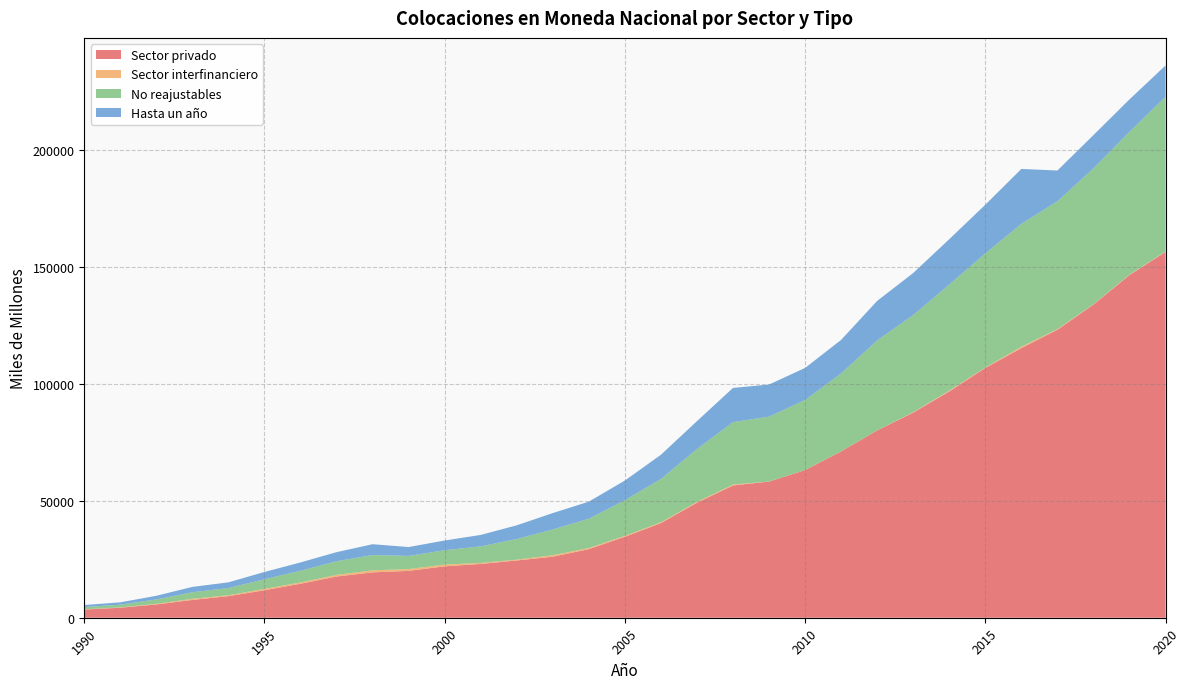

Reading left to right, extract all data points from this chart.

Sector privado: 1990=3505	1991=4271	1992=5687	1993=7610	1994=9229	1995=11740	1996=14526	1997=17621	1998=19402	1999=20043	2000=21975	2001=23011	2002=24486	2003=26112	2004=29325	2005=34625	2006=40460	2007=49184	2008=56570	2009=58236	2010=63136	2011=71143	2012=80093	2013=87704	2014=96758	2015=106824	2016=115308	2017=123156	2018=133919	2019=146540	2020=156421
Sector interfinanciero: 1990=116	1991=134	1992=260	1993=485	1994=382	1995=596	1996=575	1997=708	1998=872	1999=775	2000=768	2001=415	2002=350	2003=625	2004=462	2005=419	2006=340	2007=349	2008=380	2009=30	2010=39	2011=37	2012=26	2013=183	2014=352	2015=179	2016=592	2017=273	2018=149	2019=194	2020=167
No reajustables: 1990=958	1991=1177	1992=1878	1993=2802	1994=3092	1995=4113	1996=5006	1997=5824	1998=6542	1999=5619	2000=6127	2001=7102	2002=8842	2003=11031	2004=12558	2005=15222	2006=18563	2007=22590	2008=26704	2009=27732	2010=29936	2011=33298	2012=38481	2013=41547	2014=45406	2015=48802	2016=52553	2017=54660	2018=58113	2019=61106	2020=66178
Hasta un año: 1990=850	1991=1014	1992=1561	1993=2289	1994=2431	1995=3127	1996=3545	1997=3899	1998=4631	1999=3796	2000=4162	2001=4888	2002=5856	2003=6999	2004=7309	2005=8417	2006=10336	2007=11961	2008=14642	2009=13742	2010=13722	2011=14359	2012=16910	2013=18001	2014=19380	2015=20823	2016=23488	2017=13177	2018=14232	2019=13837	2020=13414